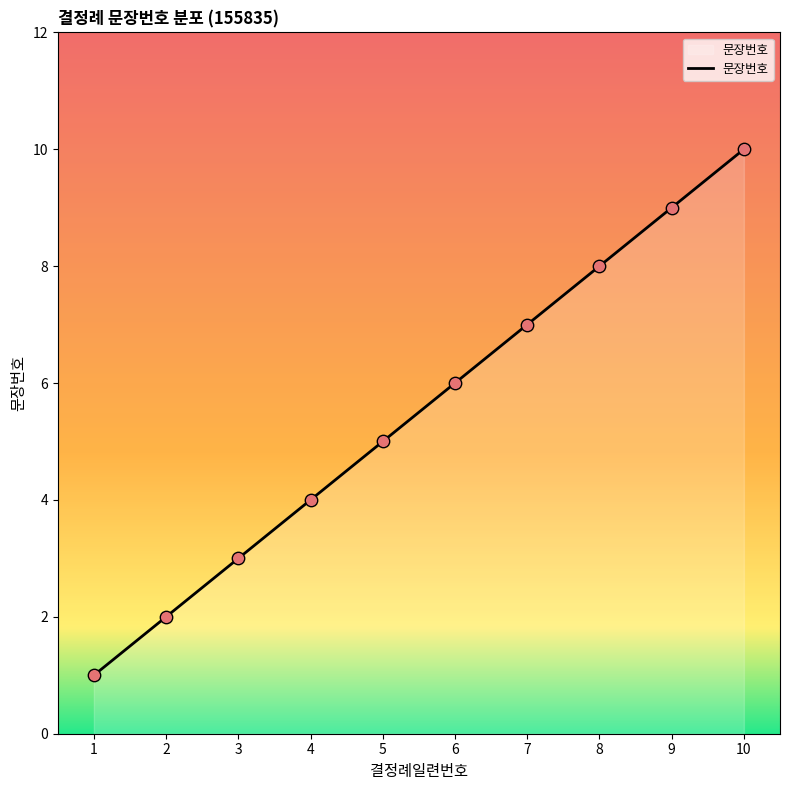

Which has a higher value, 5 or 4?

5